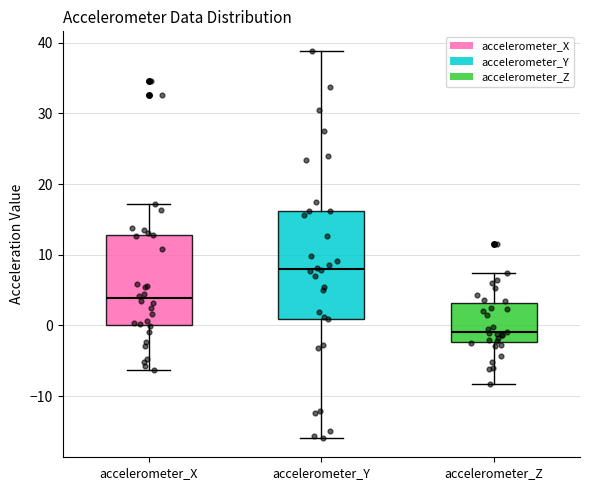

Reading left to right, transcribe this box plot: for each box, give where its median line is, the range the box spans, and where its two whiskers end, as read against the y-axis. The values are not printed on the chart, so give them approximately, as read against the axis.

accelerometer_X: median 4, box 0 to 13, whiskers -6 to 17
accelerometer_Y: median 8, box 1 to 16, whiskers -16 to 39
accelerometer_Z: median -1, box -2 to 3, whiskers -8 to 7